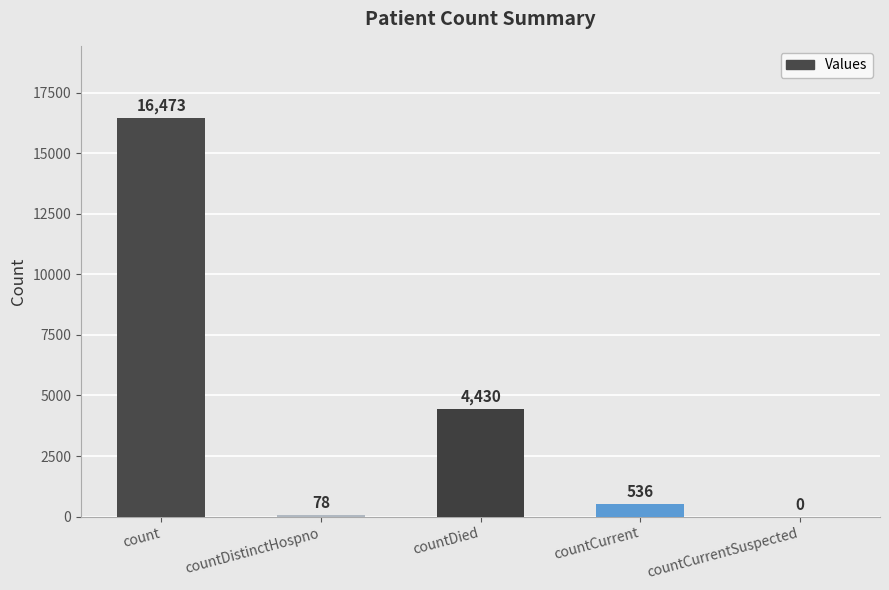

Approximately how many times larger is the value at countCurrent compared to countDied?

0.1